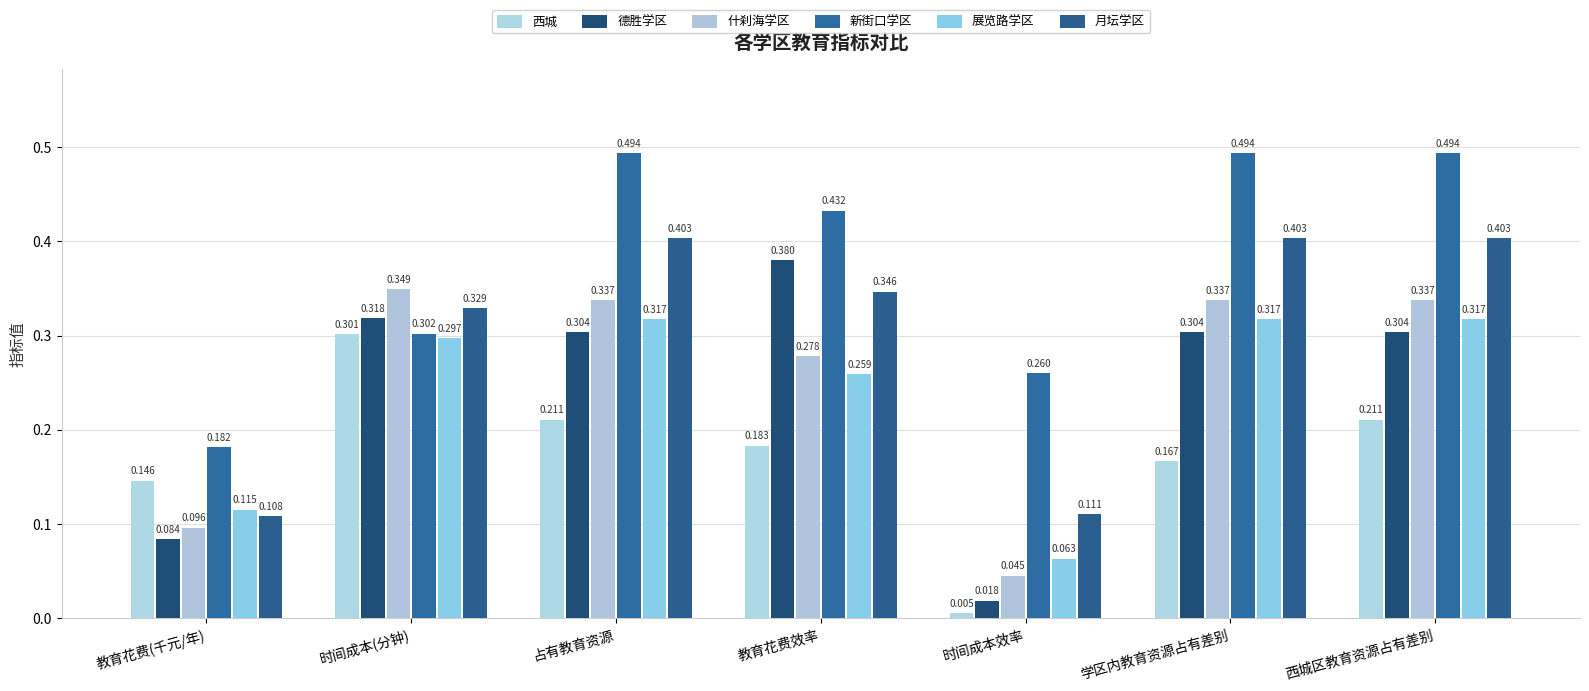

Does the chart contain stacked bars?

No